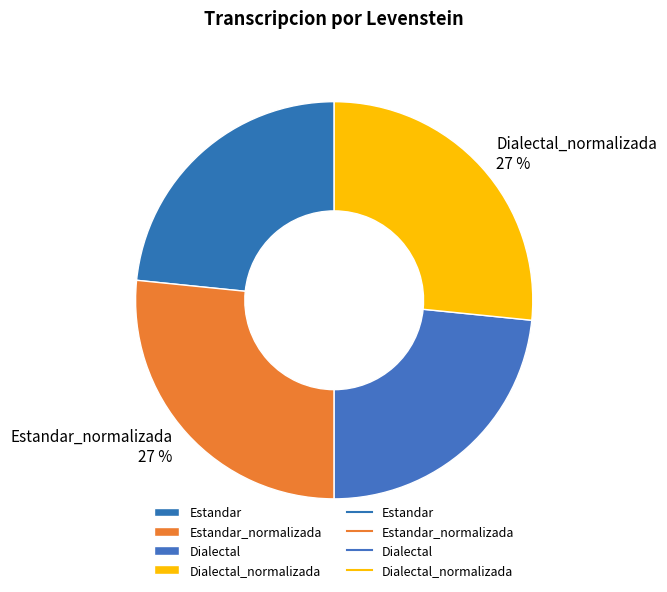

Is it true that Estandar_normalizada is 27% of the pie?

True